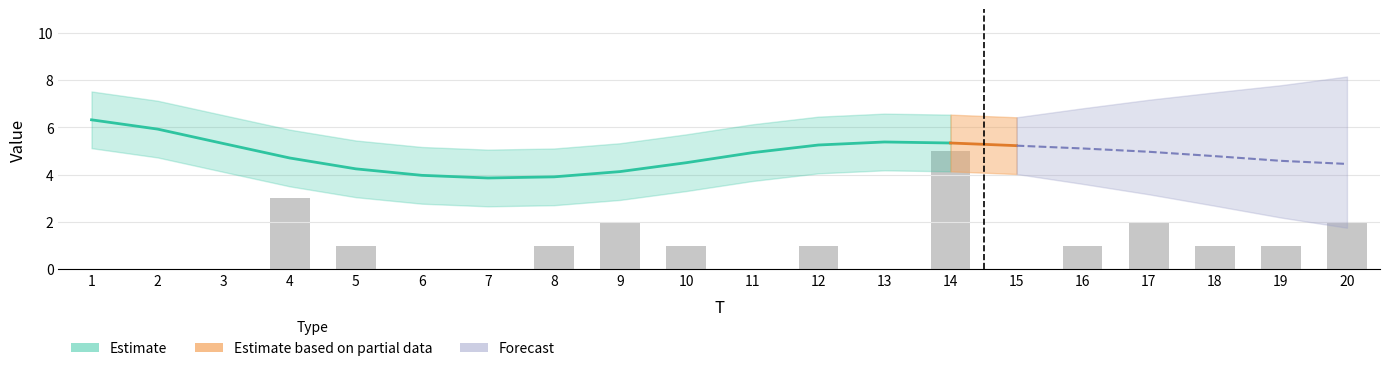

What is the average value?

1